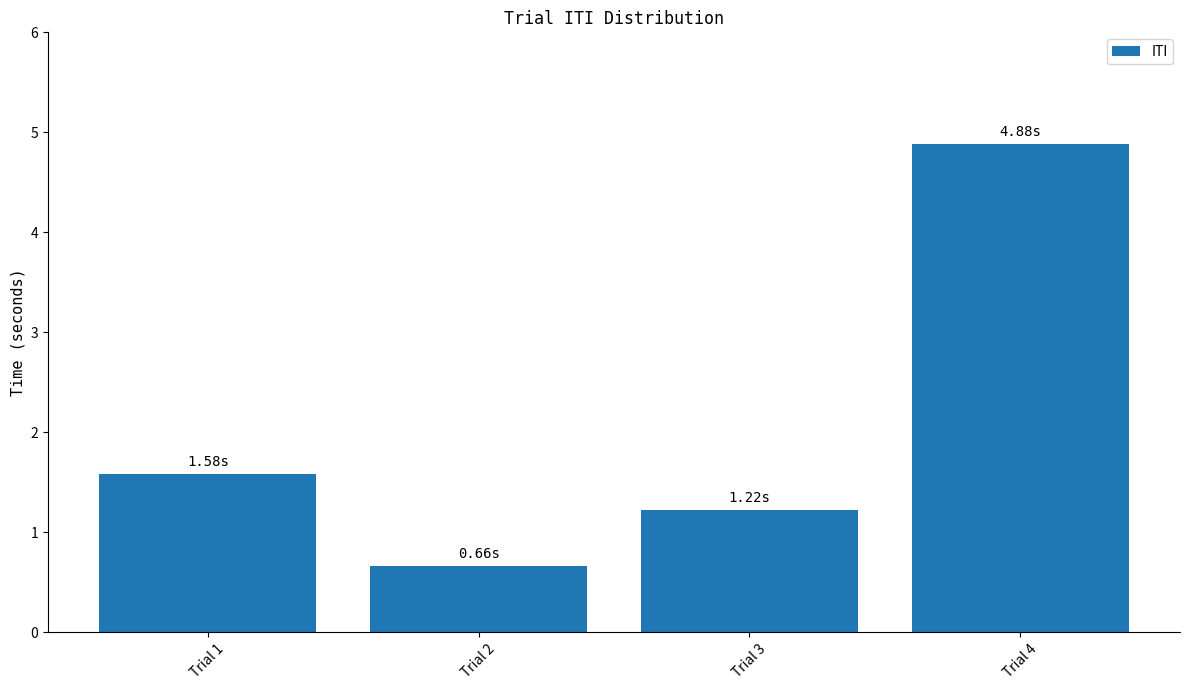

At which category does the chart reach its peak across all series?

Trial 4